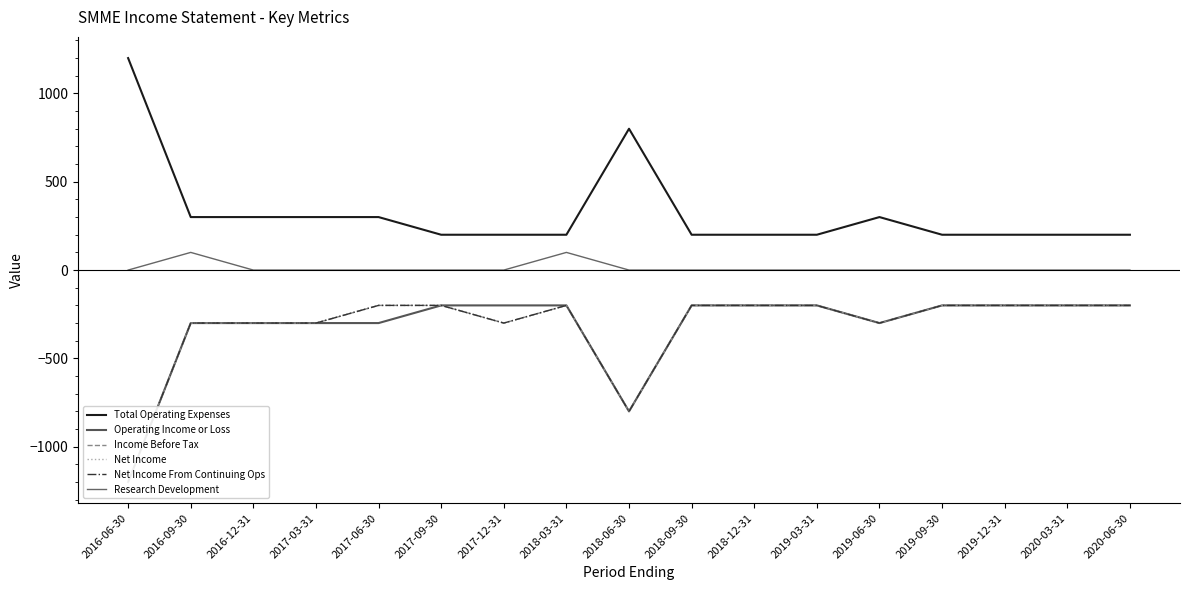

How many values in the Income Before Tax series are below -200?

7